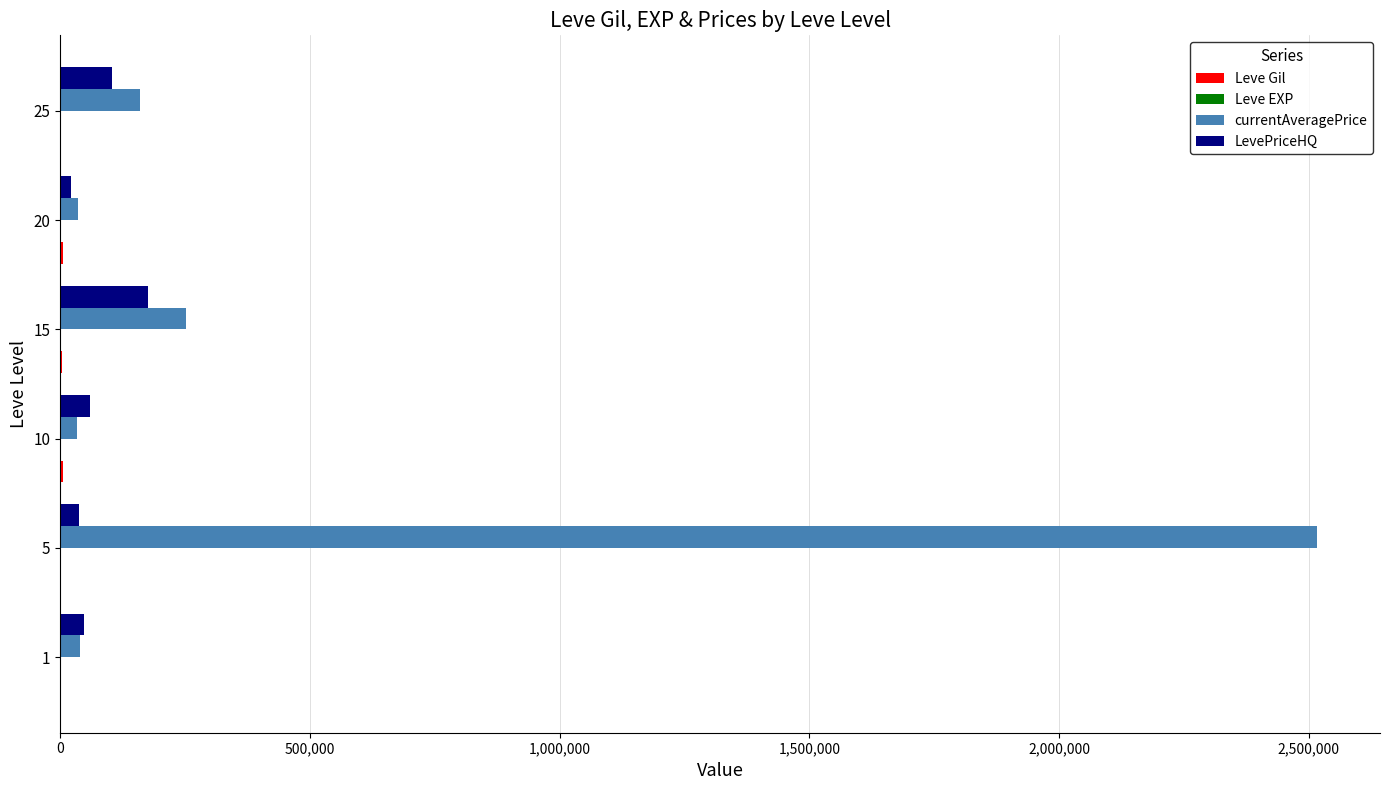

Which series has the largest total across all categories?

currentAveragePrice